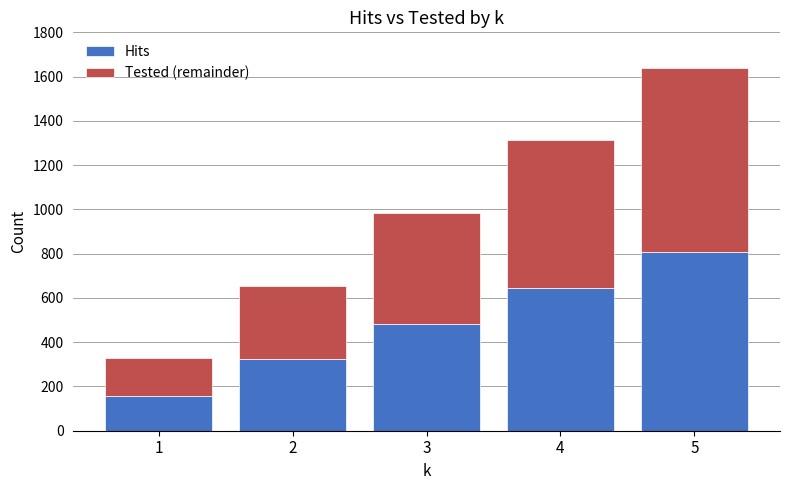

How many series are shown in this chart?

2